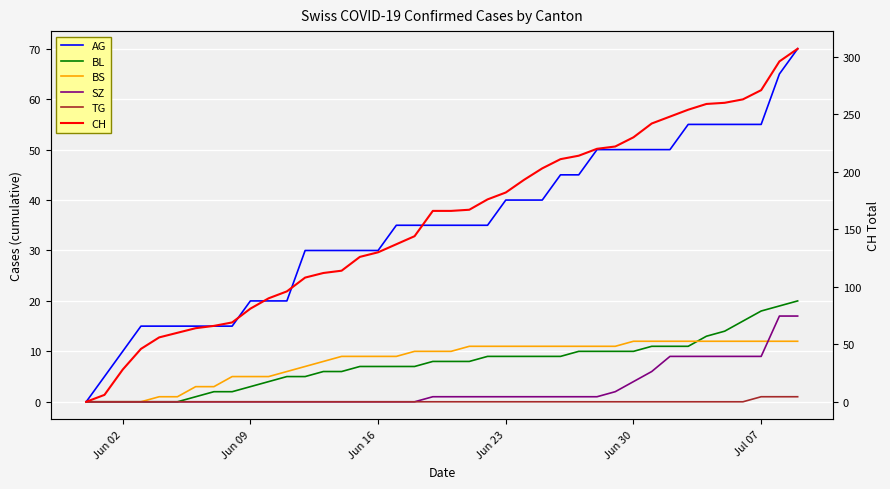

Is the value of AG at 37 greater than the value of CH at 36?

No